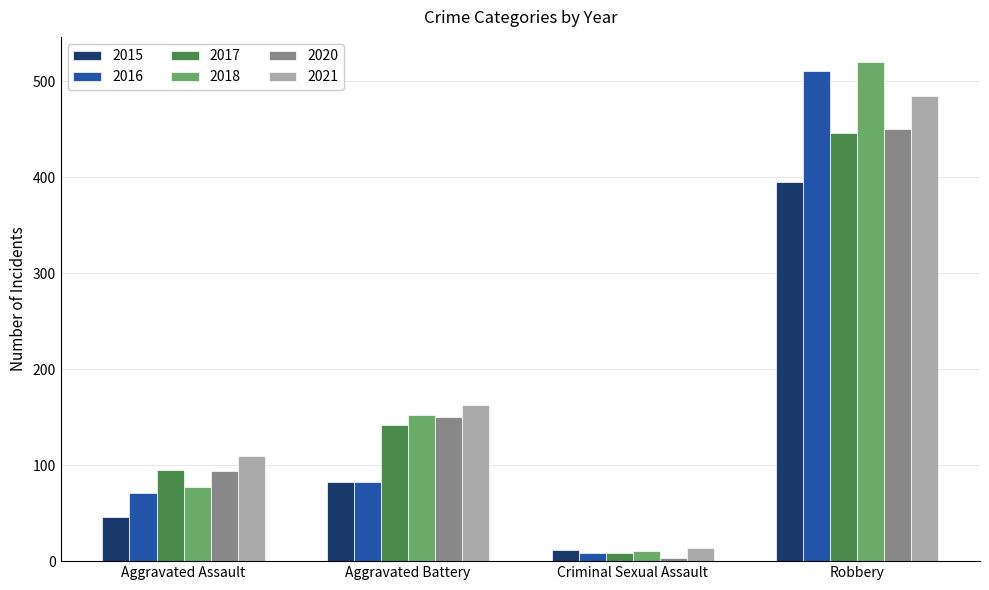

The 2020 series shows 134 at Aggravated Assault. True or false?

False